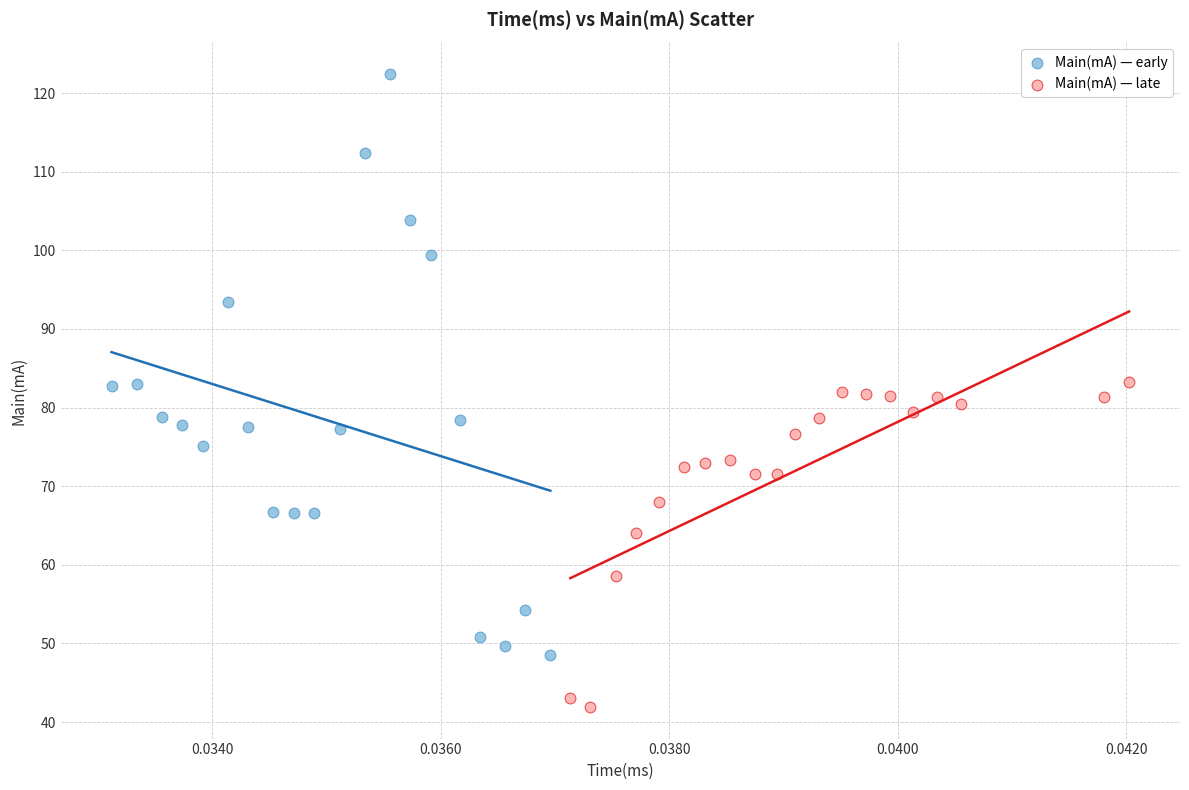

Which series contains the highest Y value?

Main(mA) — early